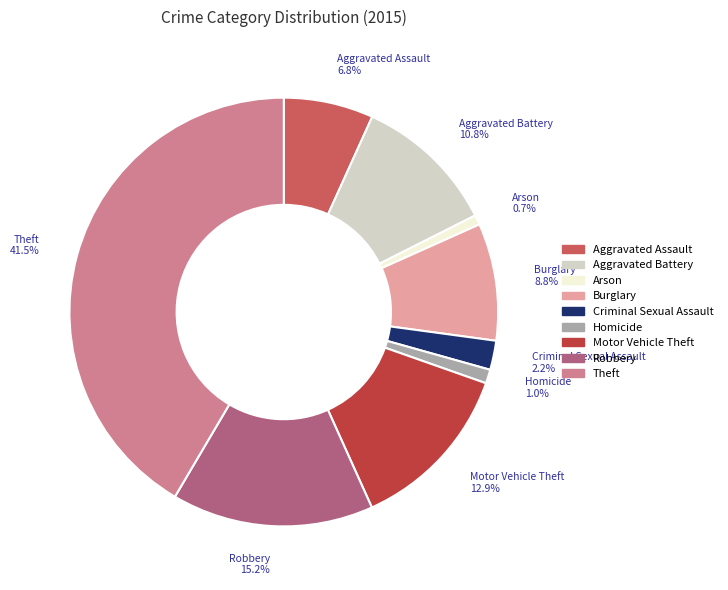

Which slice is the largest?

Theft